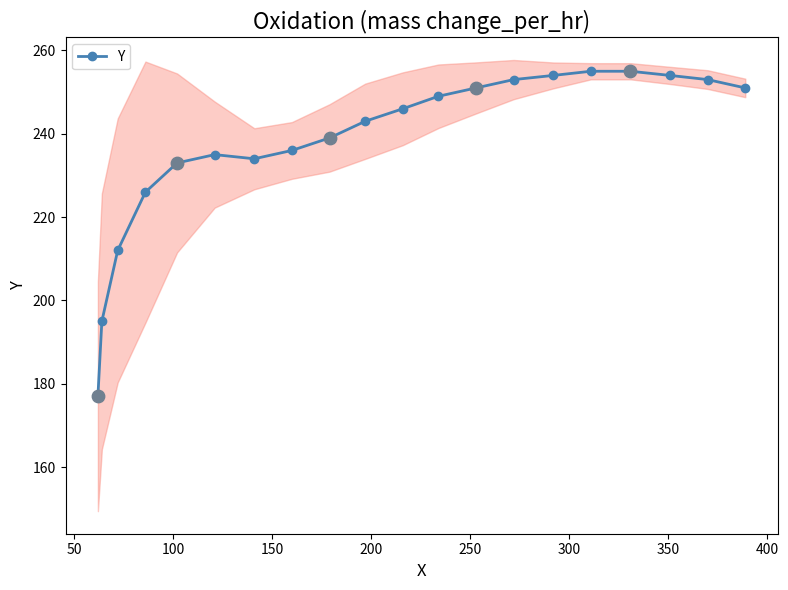

What is the lowest value of the Y series?

177